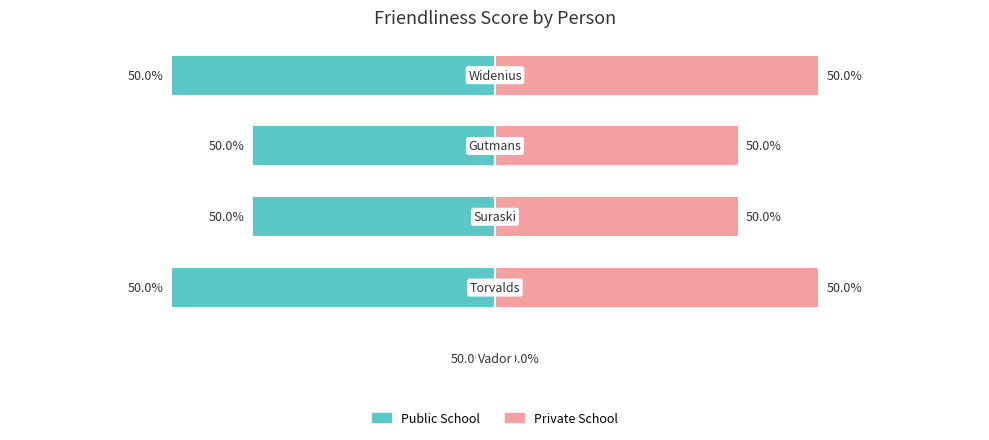

Count the number of data series in this chart.

2